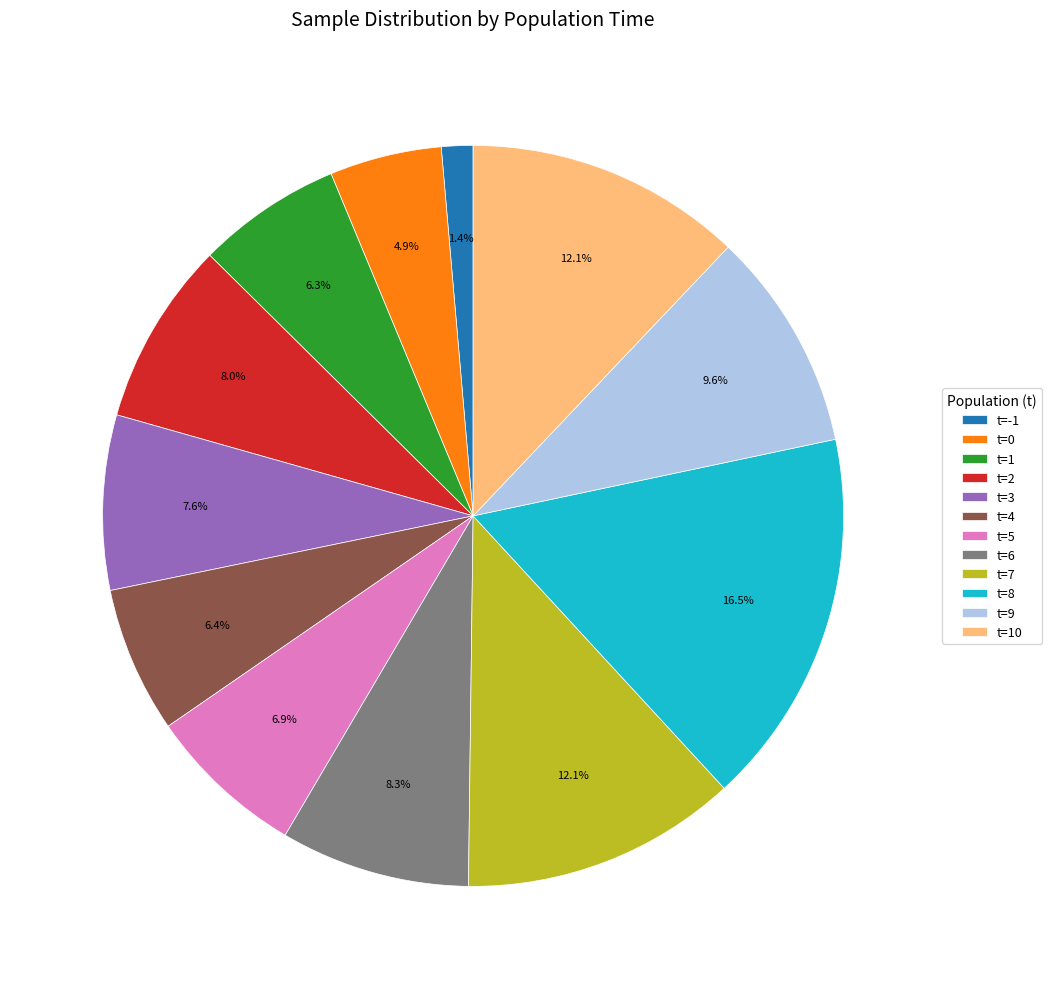

Does any single category account for the majority?

No